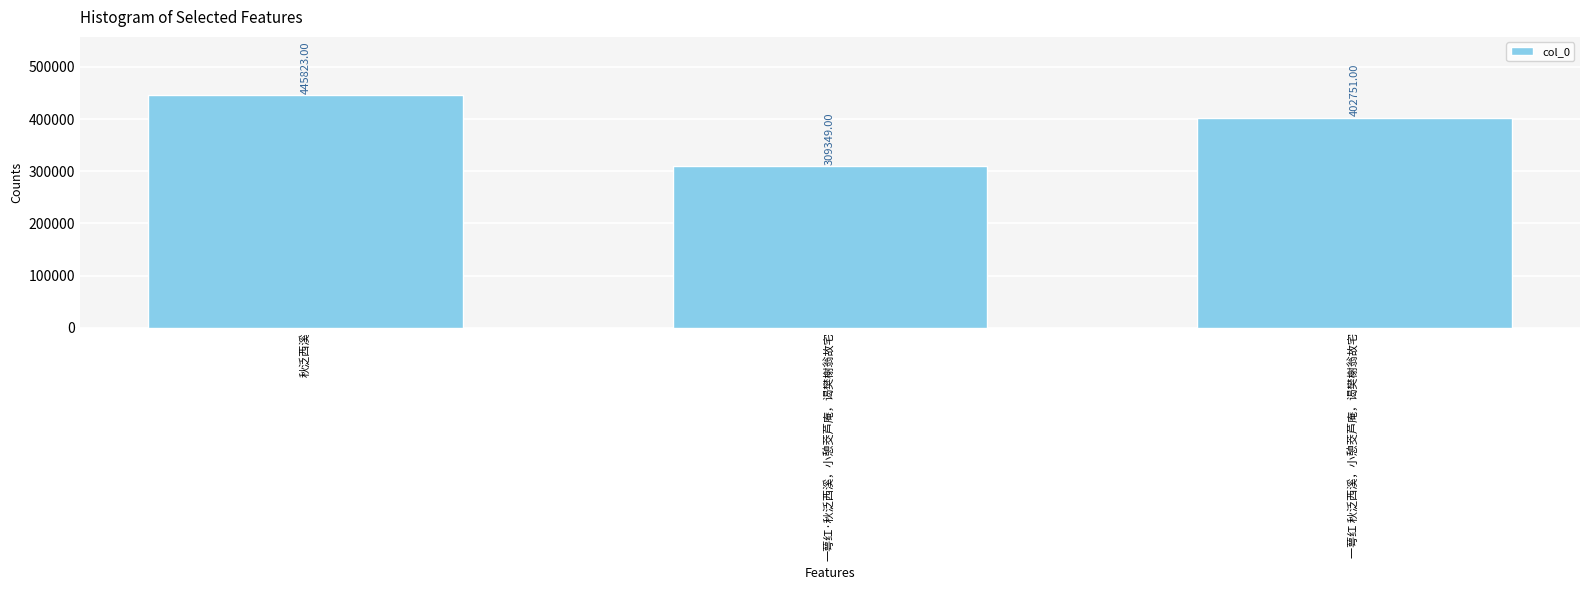

Reading left to right, what are all the values shown in this chart?

秋泛西溪=445823	一萼红·秋泛西溪，小憩茭芦庵，谒樊榭翁故宅=309349	一萼红 秋泛西溪，小憩茭芦庵，谒樊榭翁故宅=402751